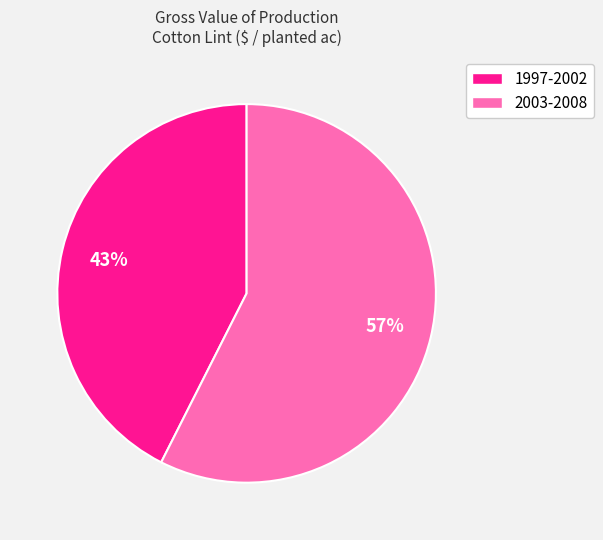

Combined, do 2003-2008 and 1997-2002 account for over 50%?

Yes